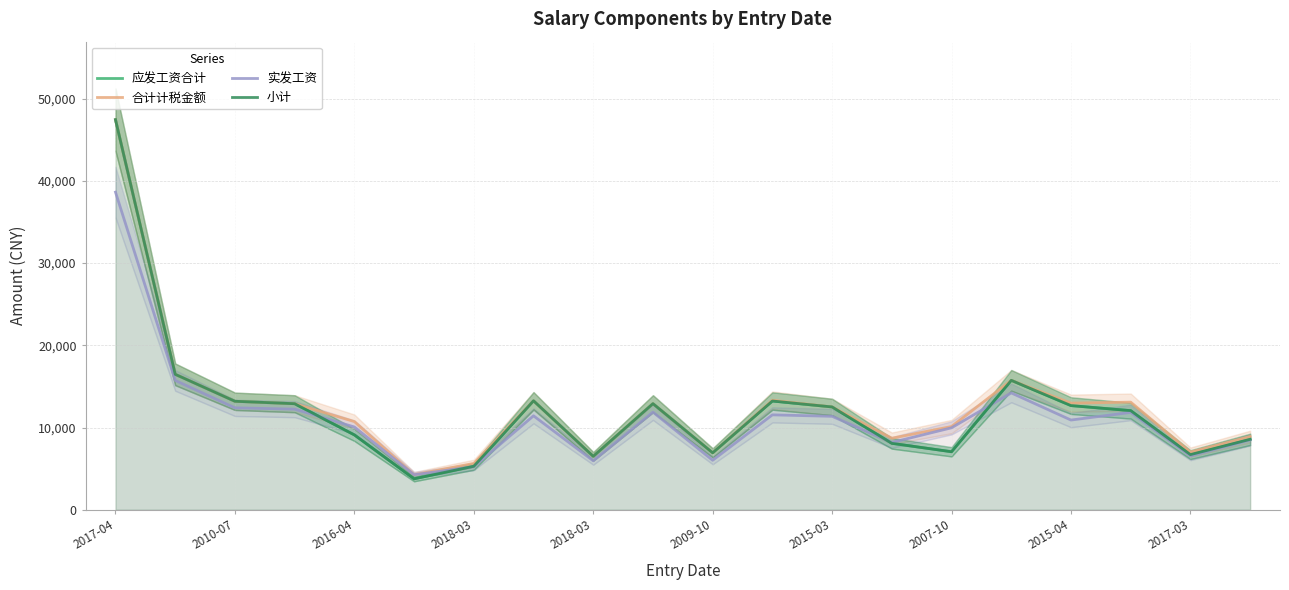

At how many categories does at least one series exceed 25655?

1